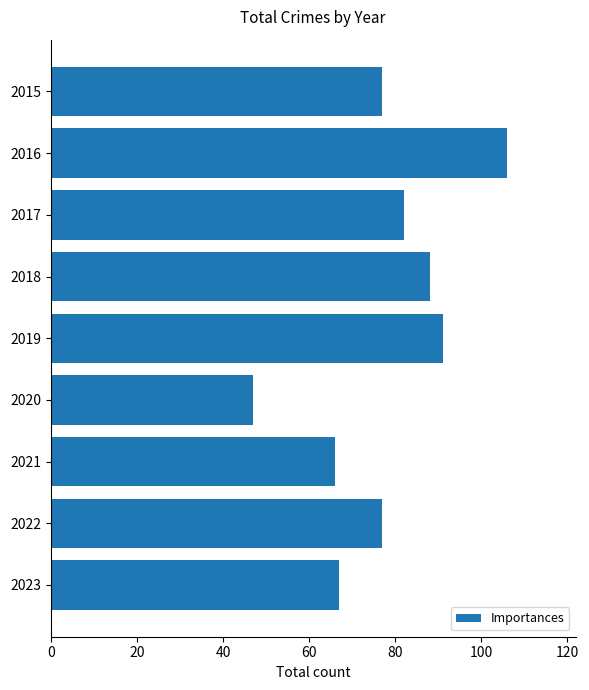

What is the value of the 9th bar from the top?

67